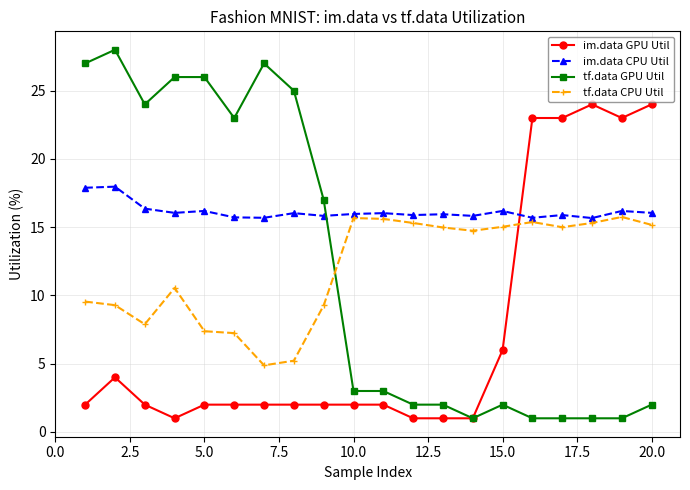

Which series has the largest total across all categories?

im.data CPU Util